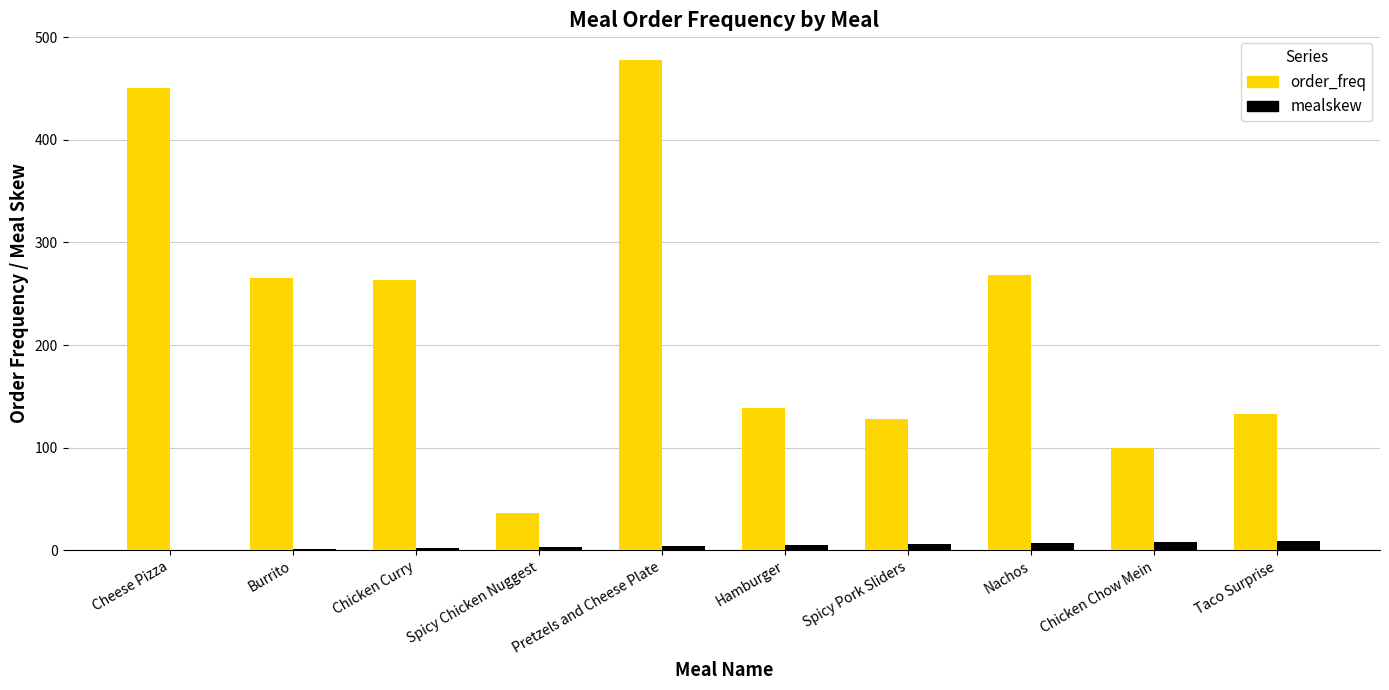

At which category is the sum across all series the highest?

Pretzels and Cheese Plate